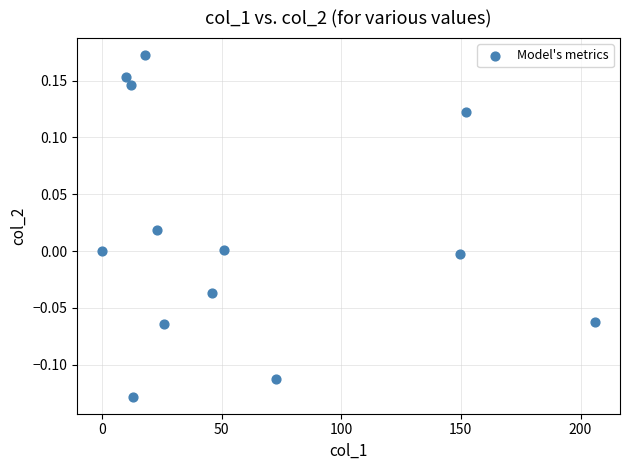

What is the range of X values (max minus min)?

206.2